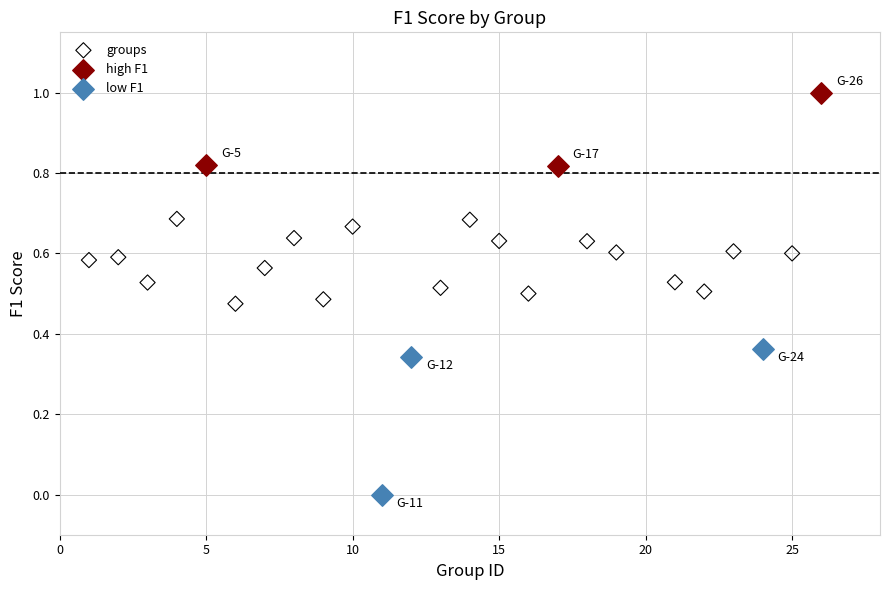

Which series reaches the minimum Y coordinate?

low F1